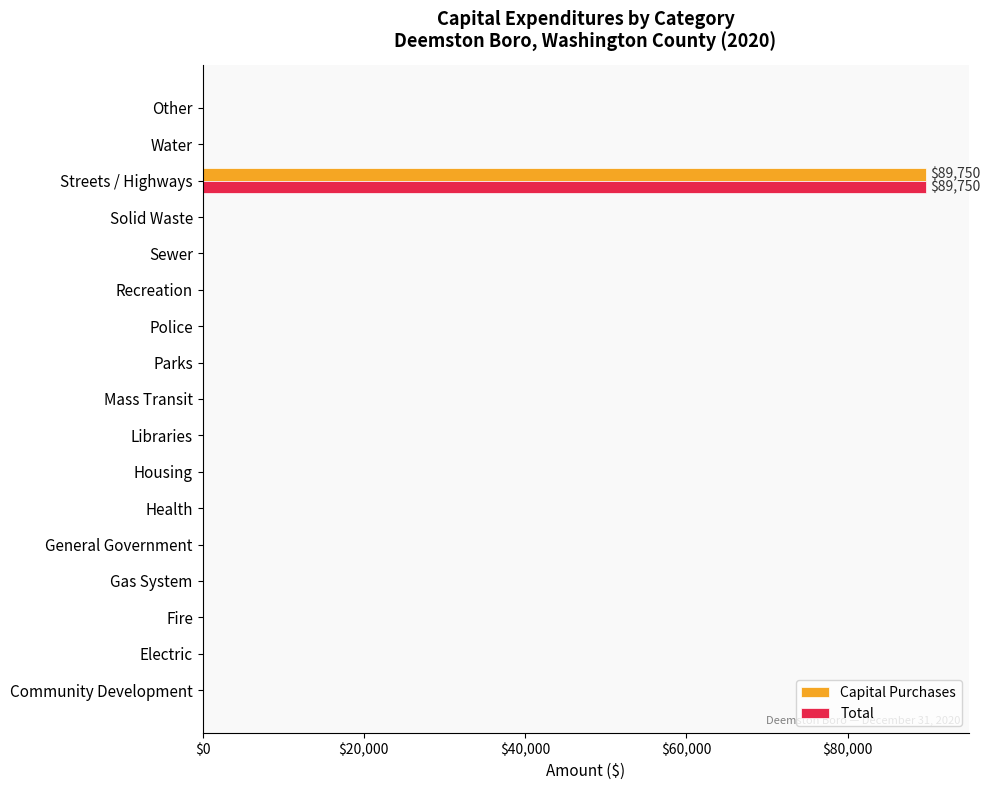

What is the maximum value for Capital Purchases?

89750